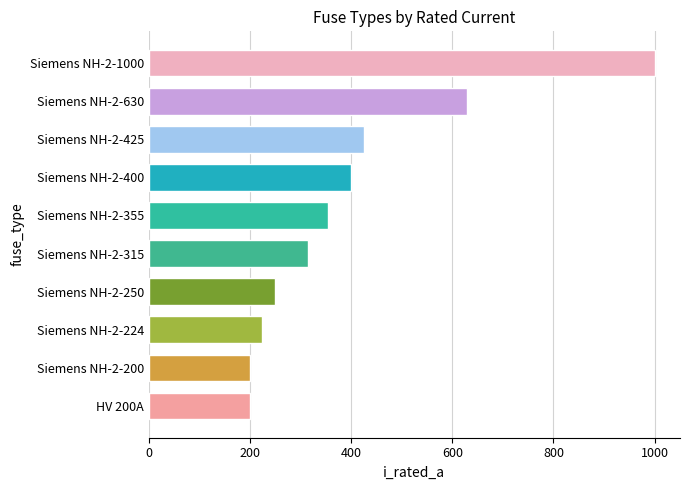

What is the average value?

400